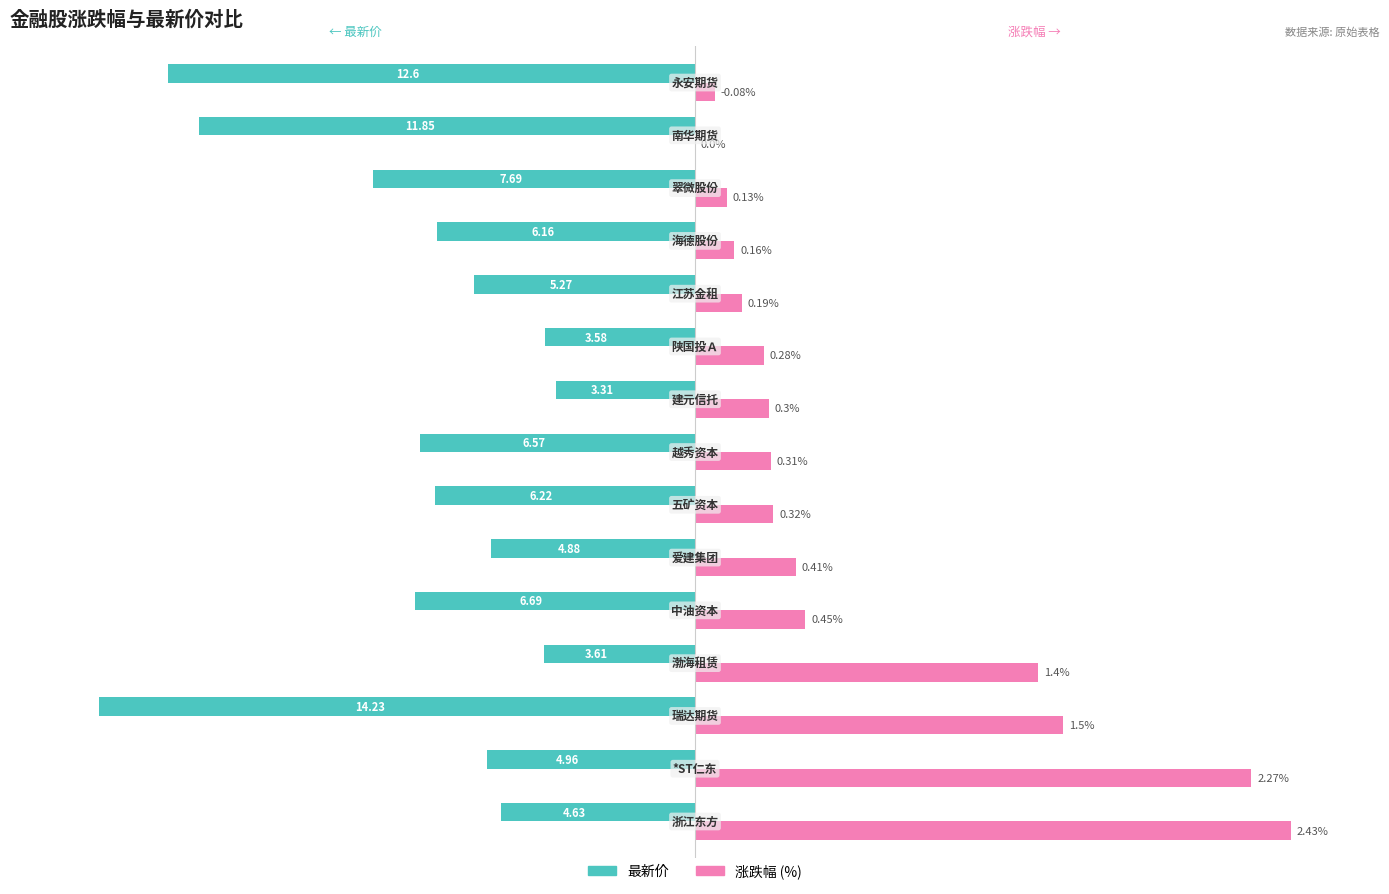

How many bars are there in total?

30